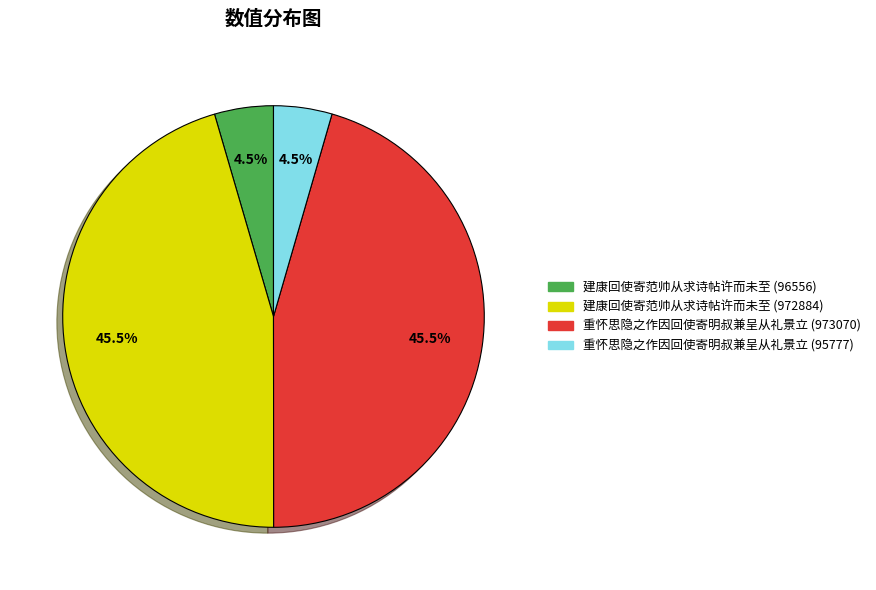

What percentage is NOT represented by 建康回使寄范帅从求诗帖许而未至 (972884)?

54.5%